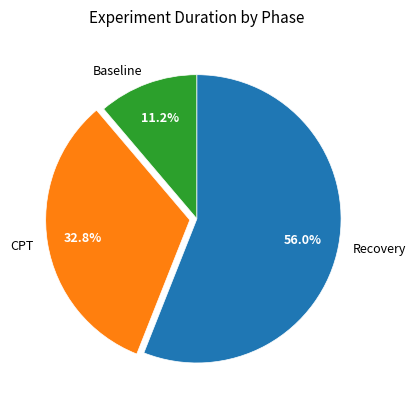

What is the largest slice in the pie chart?

Recovery